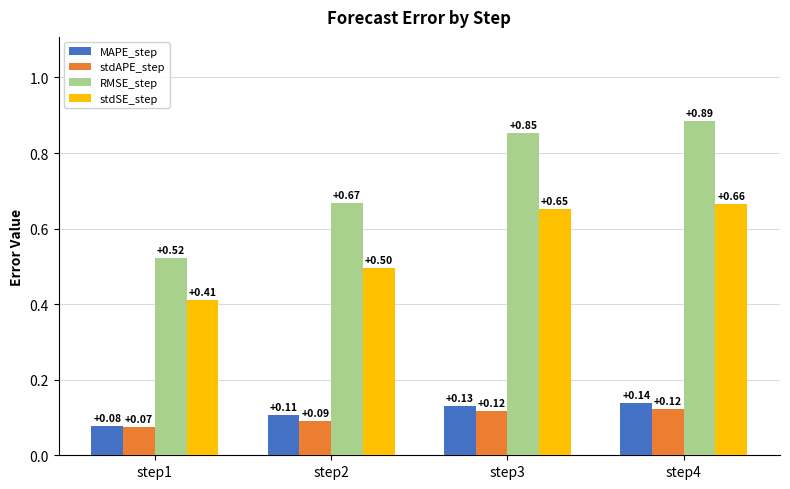

How many data points does each series have?

4